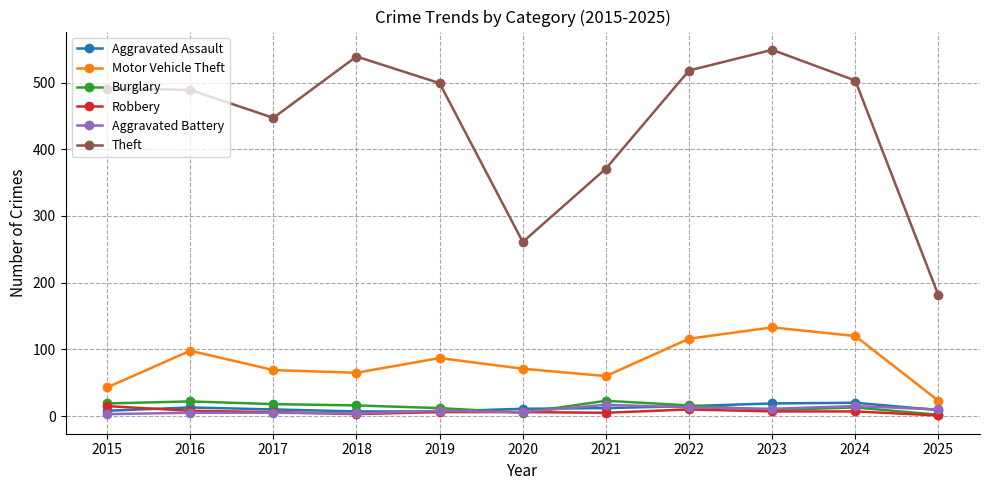

Which series has the widest spread of values?

Theft